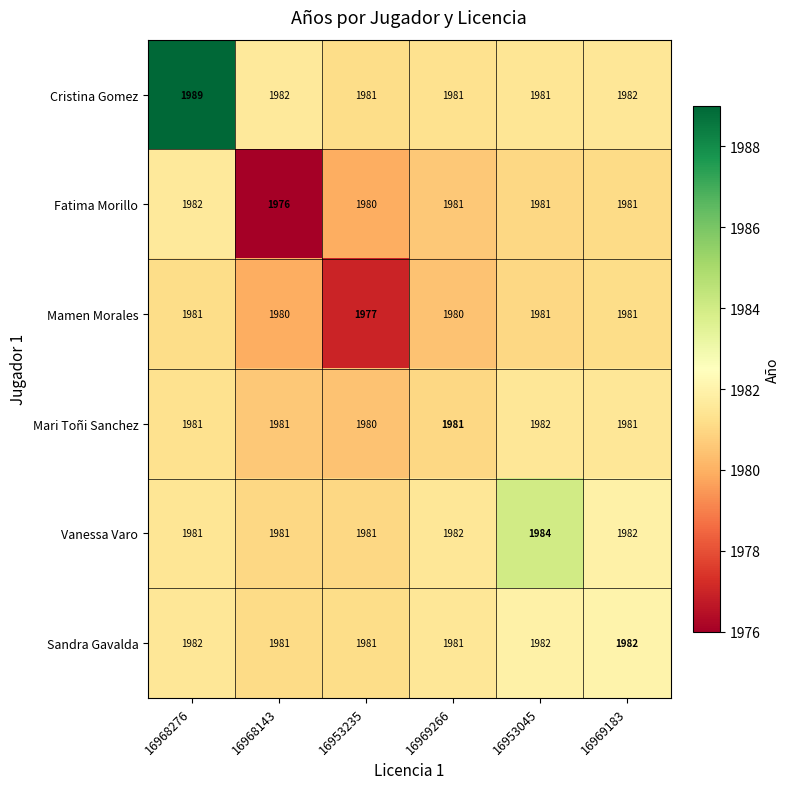

Which series has the largest total across all categories?

Cristina Gomez